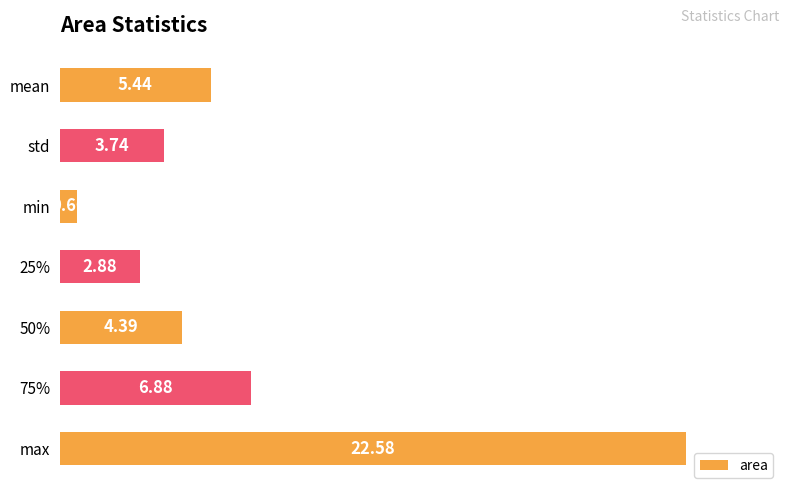

How many bars are there in total?

7